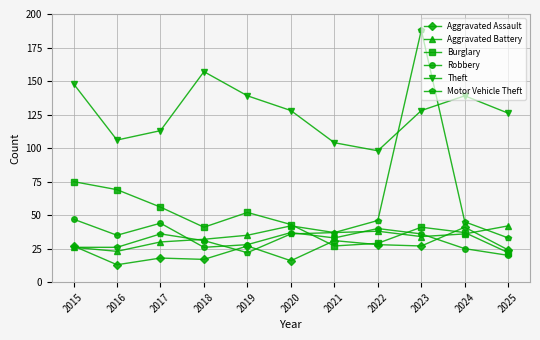

Read the Aggravated Assault value at 2022, to the nearest 5.

30